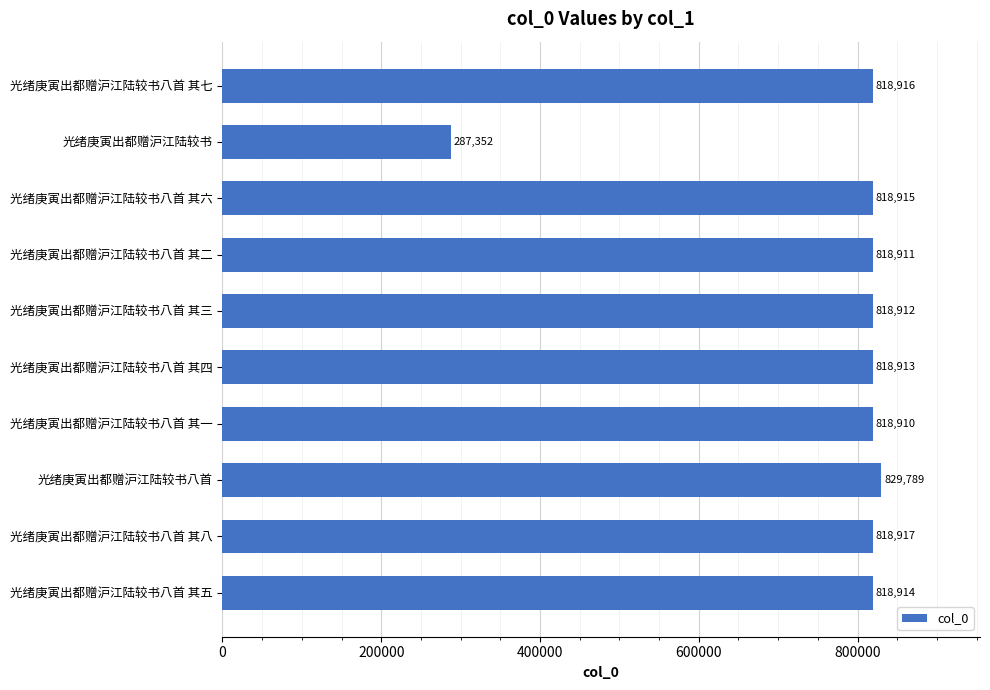

Count the number of data series in this chart.

1